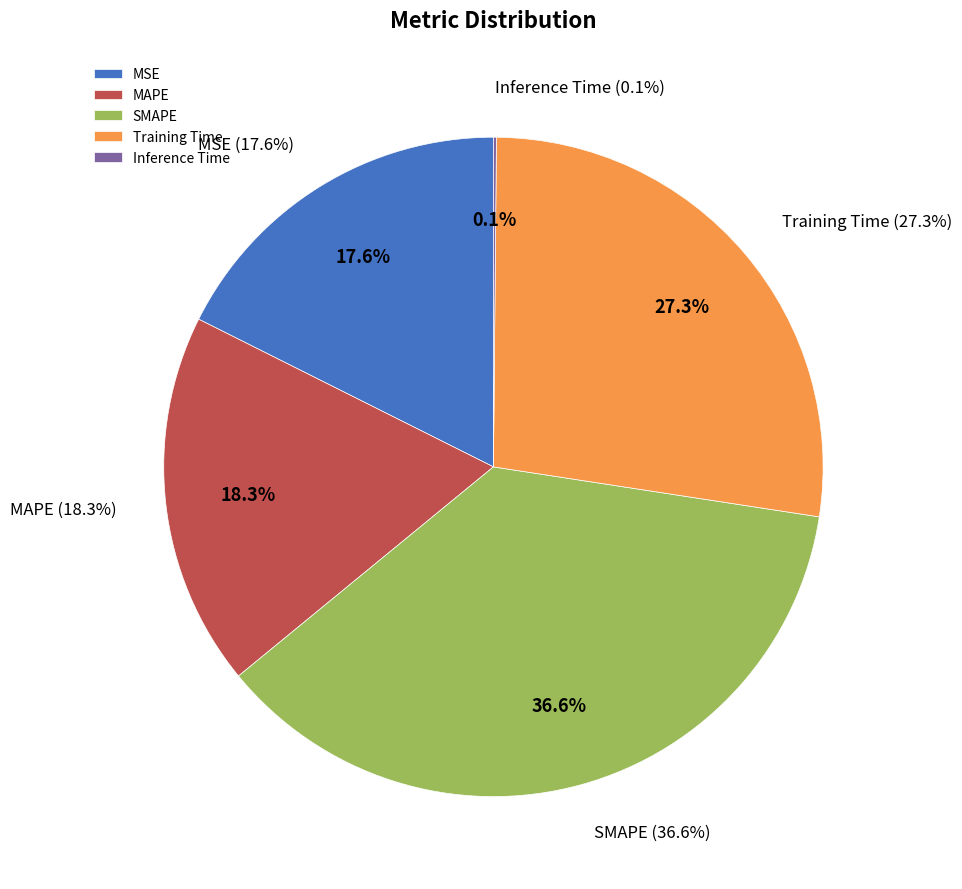

To the nearest percent, what is the difference between the largest and smallest slice percentages?

36%